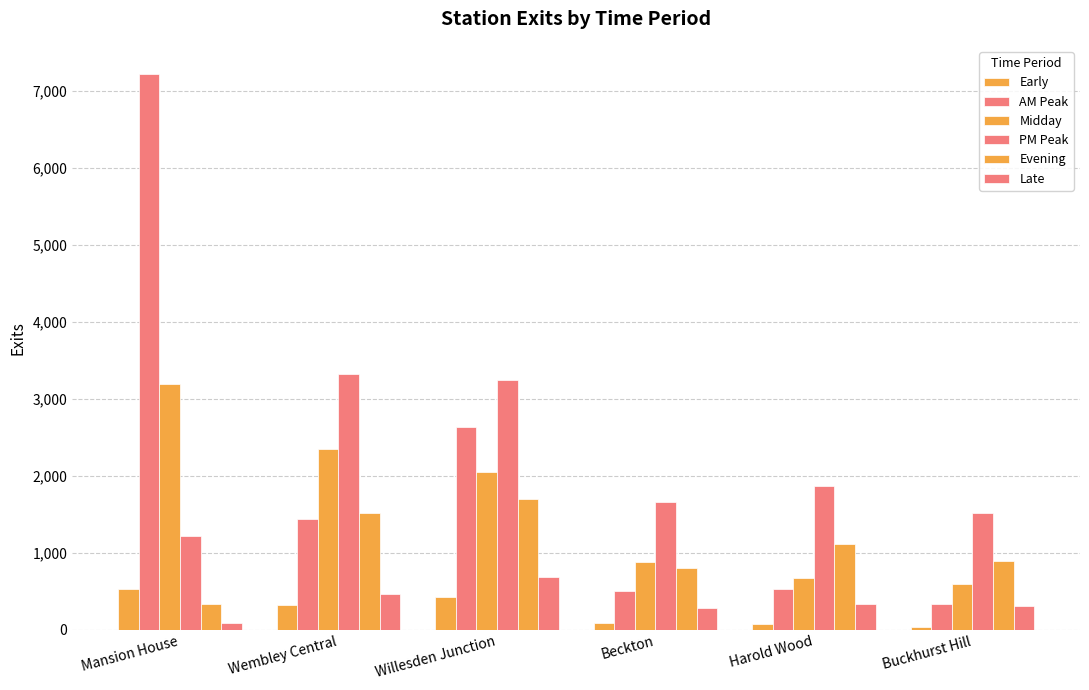

Which series has the largest total across all categories?

PM Peak